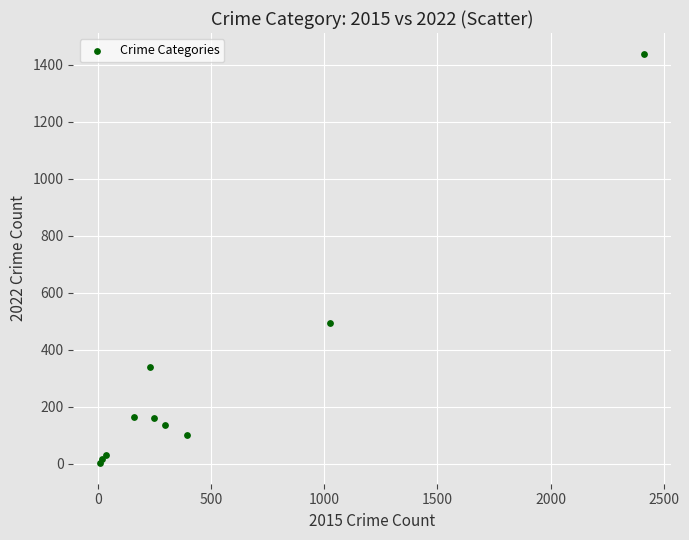

What Y value in the scatter plot is closest to 720?

493